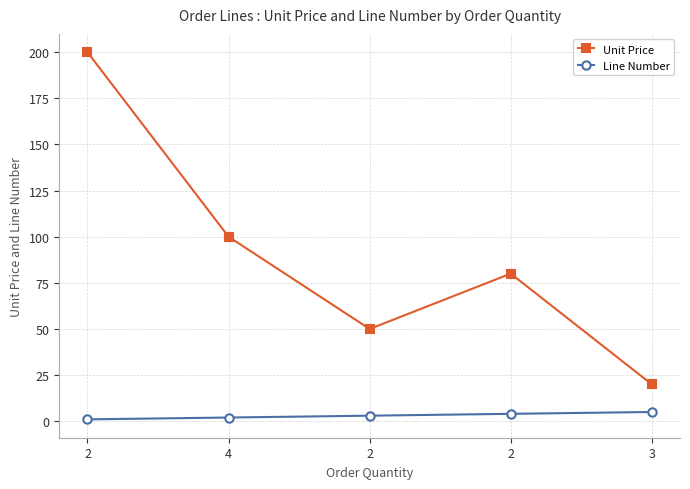

How many data points does each series have?

5